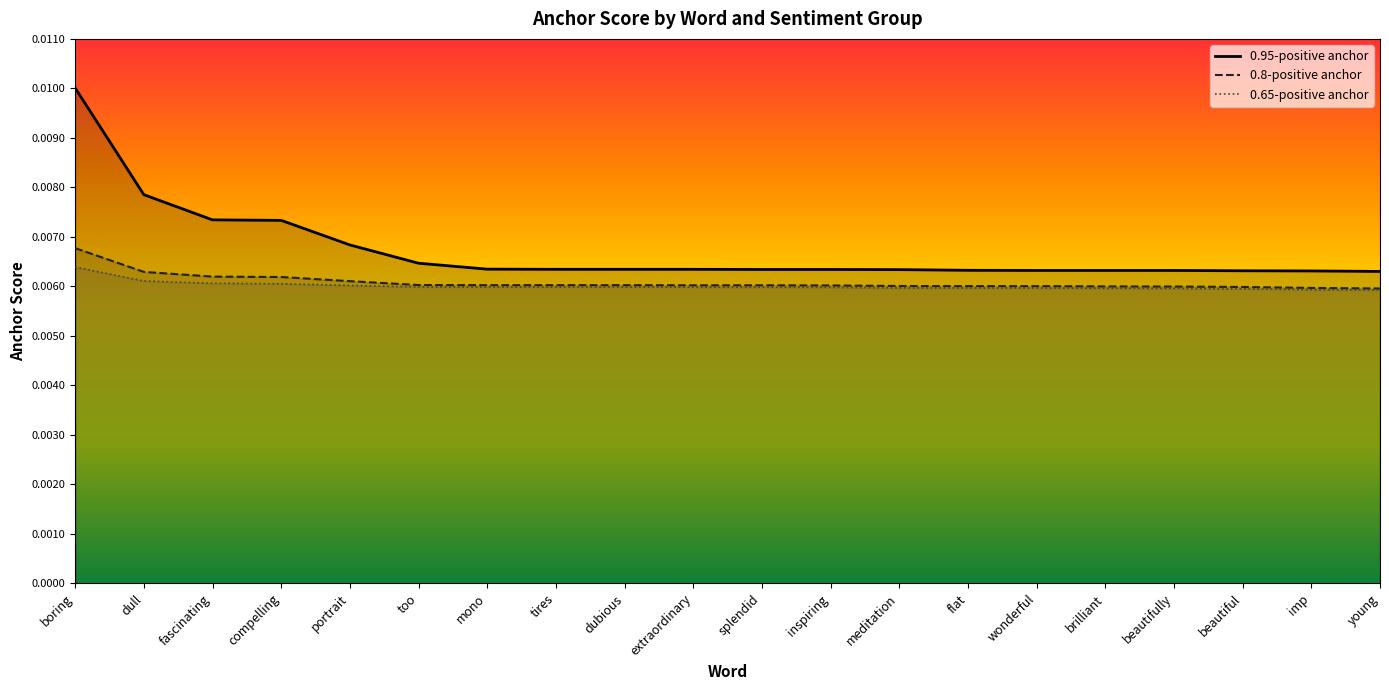

List the labels in order of 0.8-positive anchor value, largest first.

boring, dull, fascinating, compelling, portrait, too, mono, tires, dubious, extraordinary, splendid, inspiring, meditation, flat, wonderful, brilliant, beautifully, beautiful, imp, young